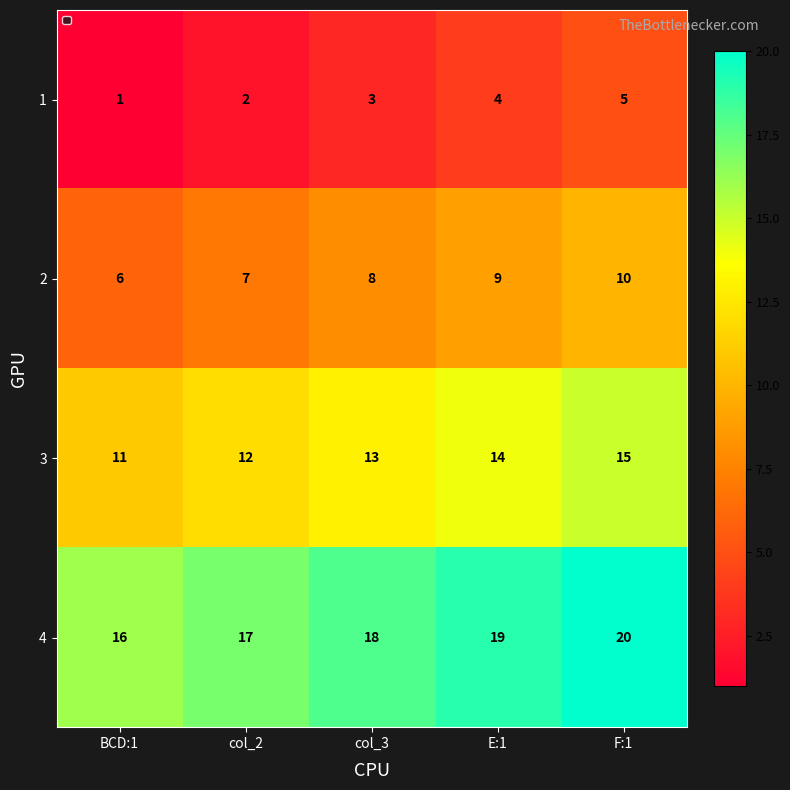

What is the average value of the 3 series?

13